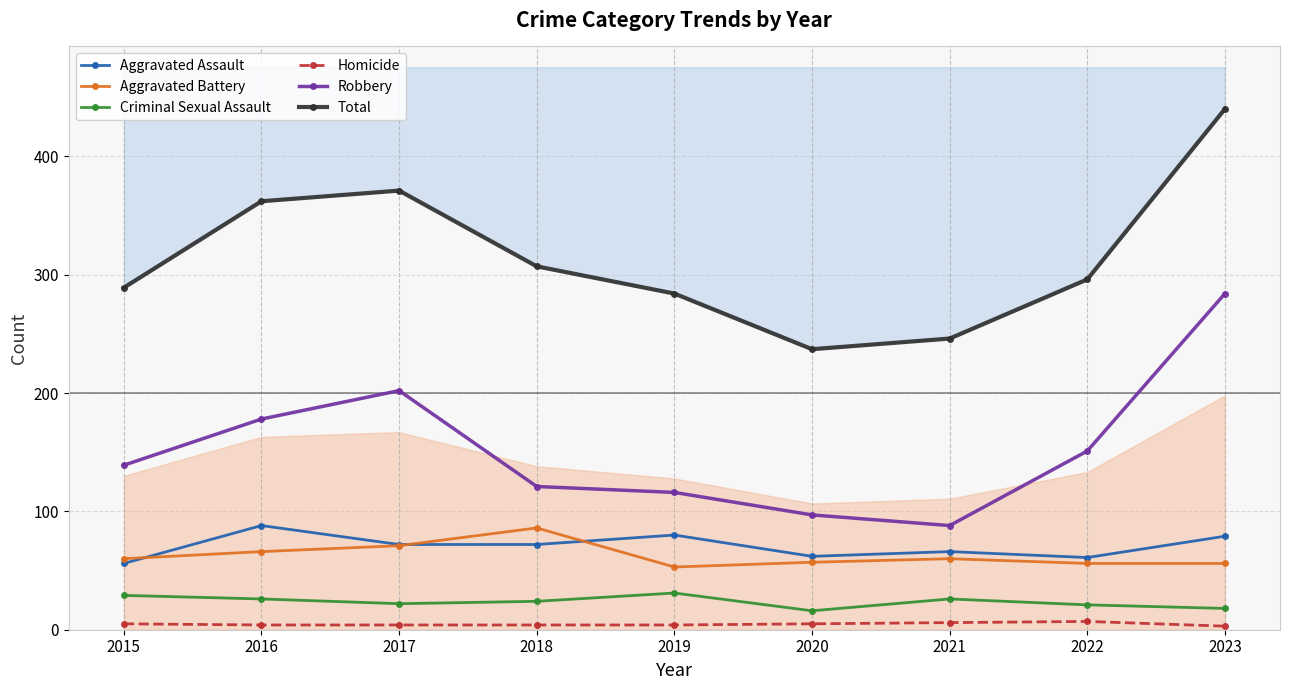

Is this an area chart (filled region under the line)?

No